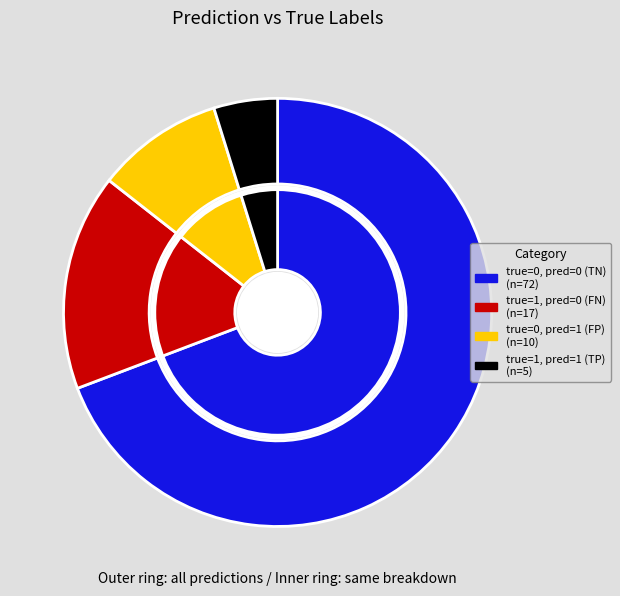

True or false: true=1, pred=1 accounts for 1% of the total.

False